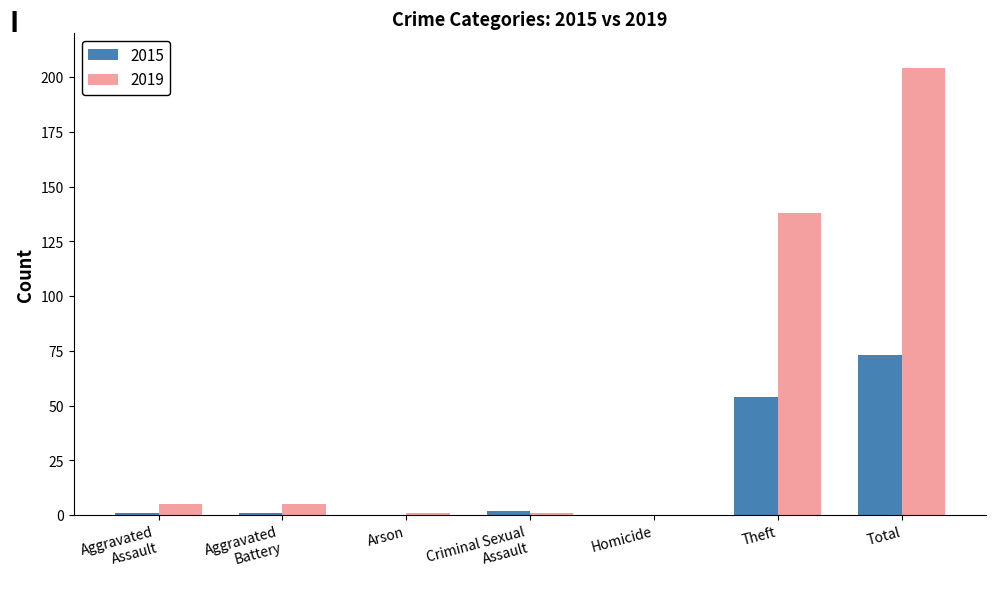

Read the 2019 value at Total, to the nearest 50.

200